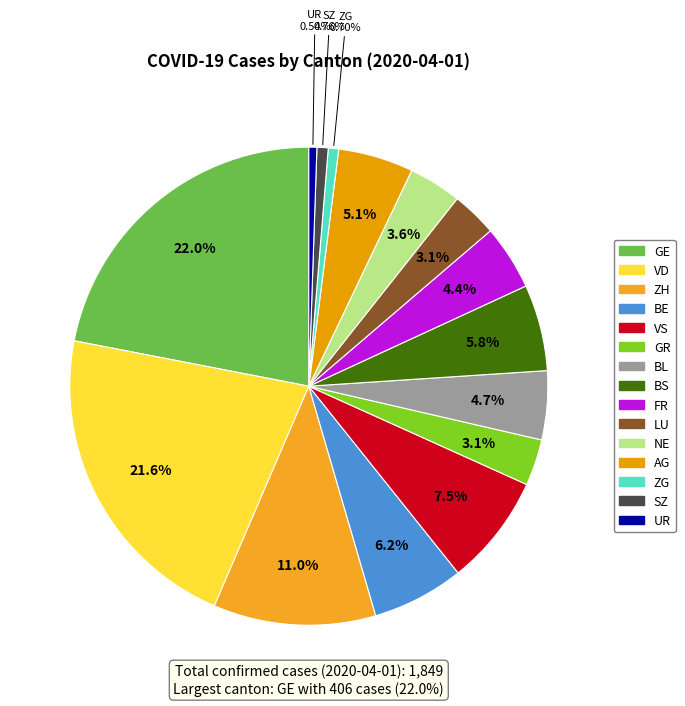

Is AG the majority of the pie?

No